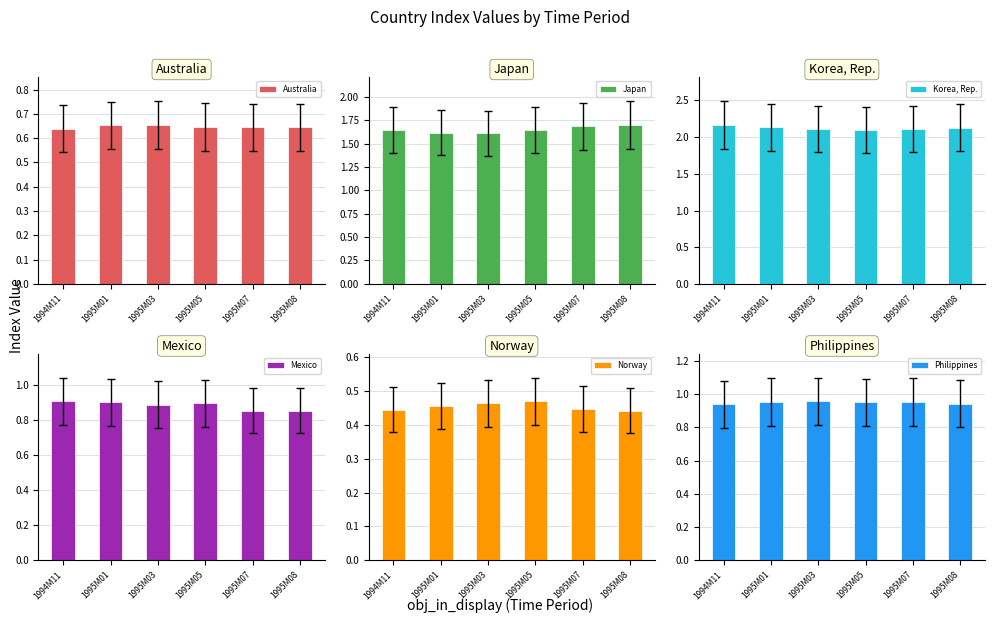

Is it true that Philippines equals 0.9 at 1995M08?

True